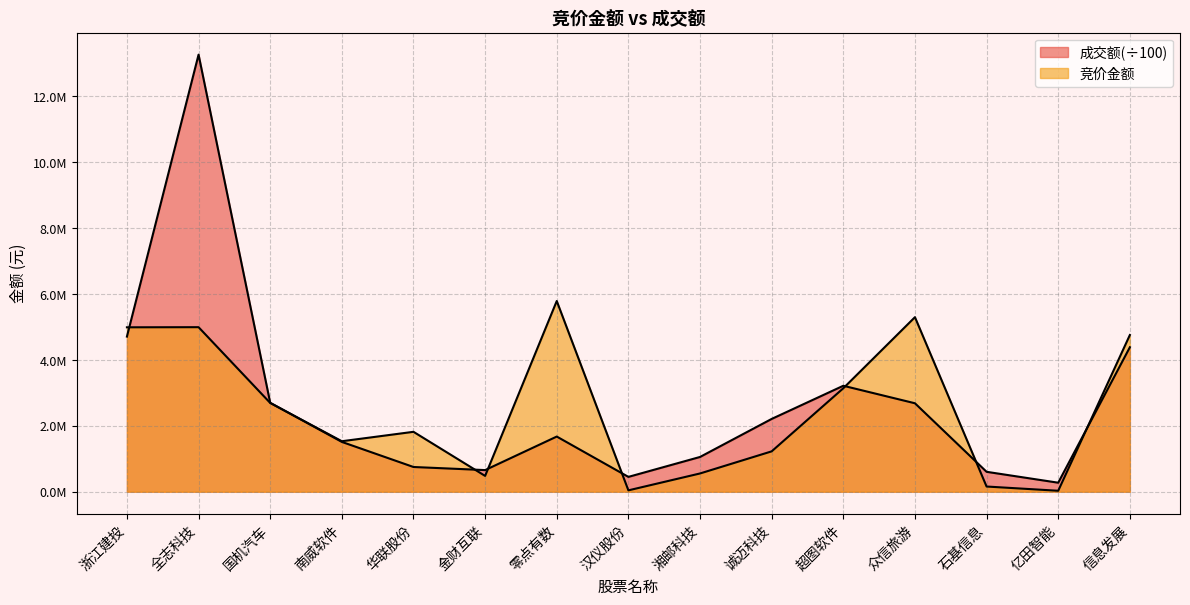

Reading left to right, what are all the values shown in this chart?

竞价金额: 4991214.0	4994964.0	2694846.0	1533027.0	1818648.0	480105.0	5789610.0	41742.0	554190.0	1225474.0	3140750.0	5298529.0	157920.0	29237.0	4756700.0
成交额: 4709695.7	13268623.6	2700481.8	1512228.0	750661.7	656750.2	1674707.7	450343.5	1055246.4	2209775.8	3216646.9	2685290.4	604476.3	273754.5	4385497.5